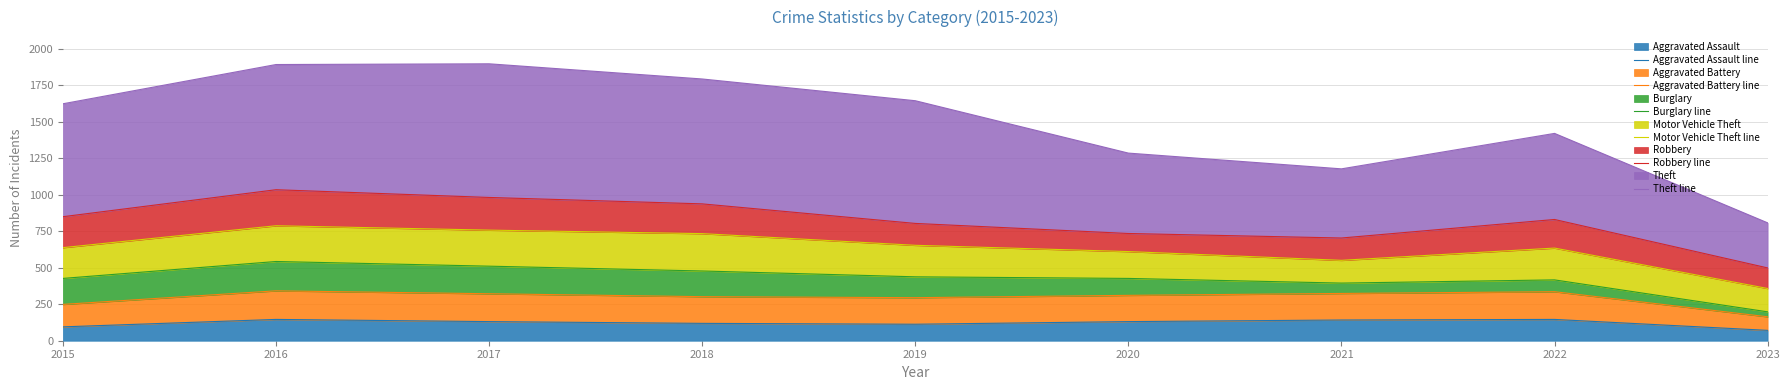

The Burglary line series shows 427 at 2020. True or false?

True